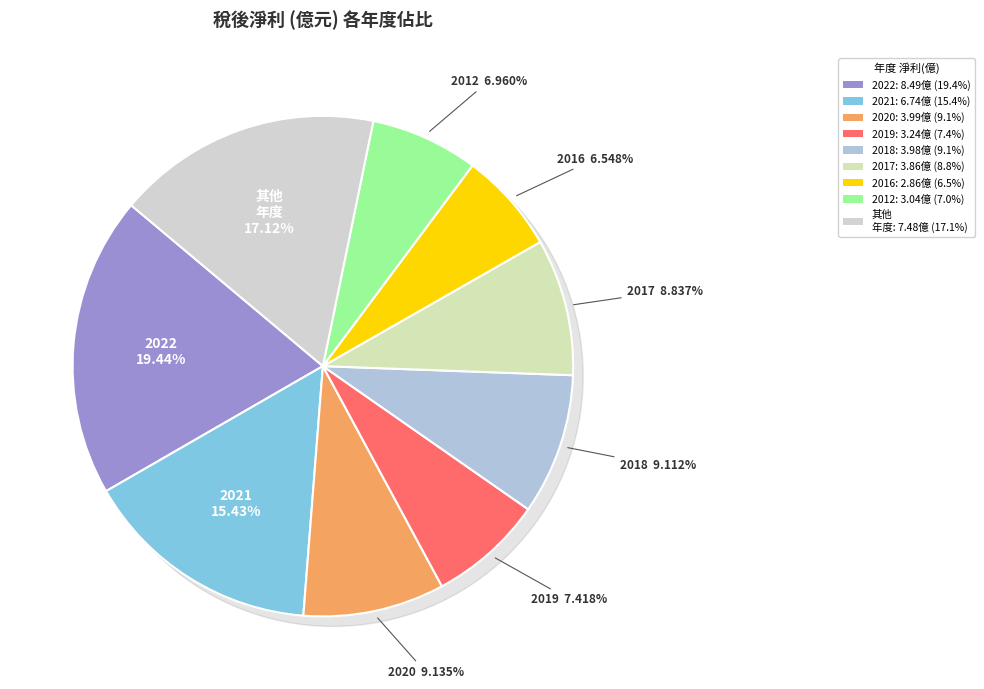

Is there any slice that represents more than half of the pie?

No